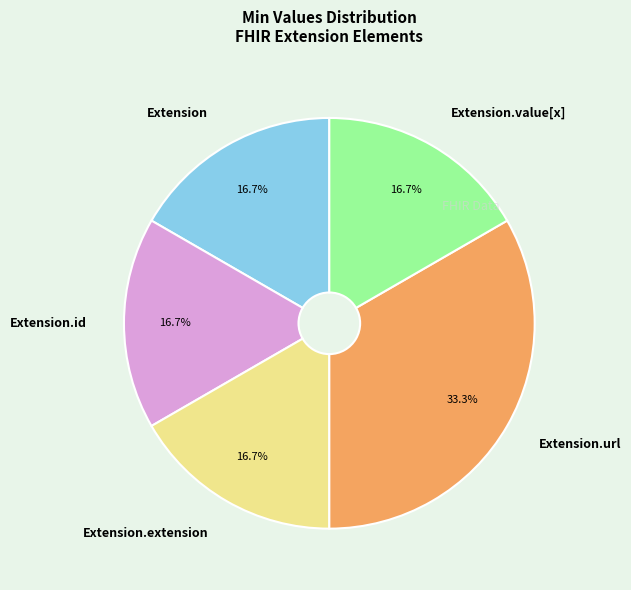

How much of the chart is everything except Extension.id?

83.3%